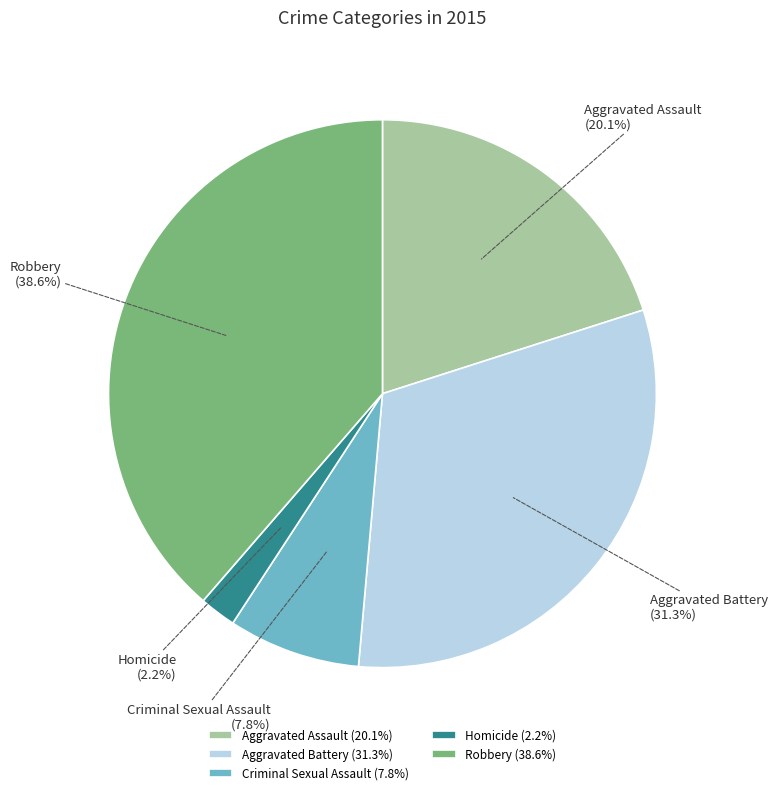

Between Homicide and Aggravated Battery, which is larger?

Aggravated Battery